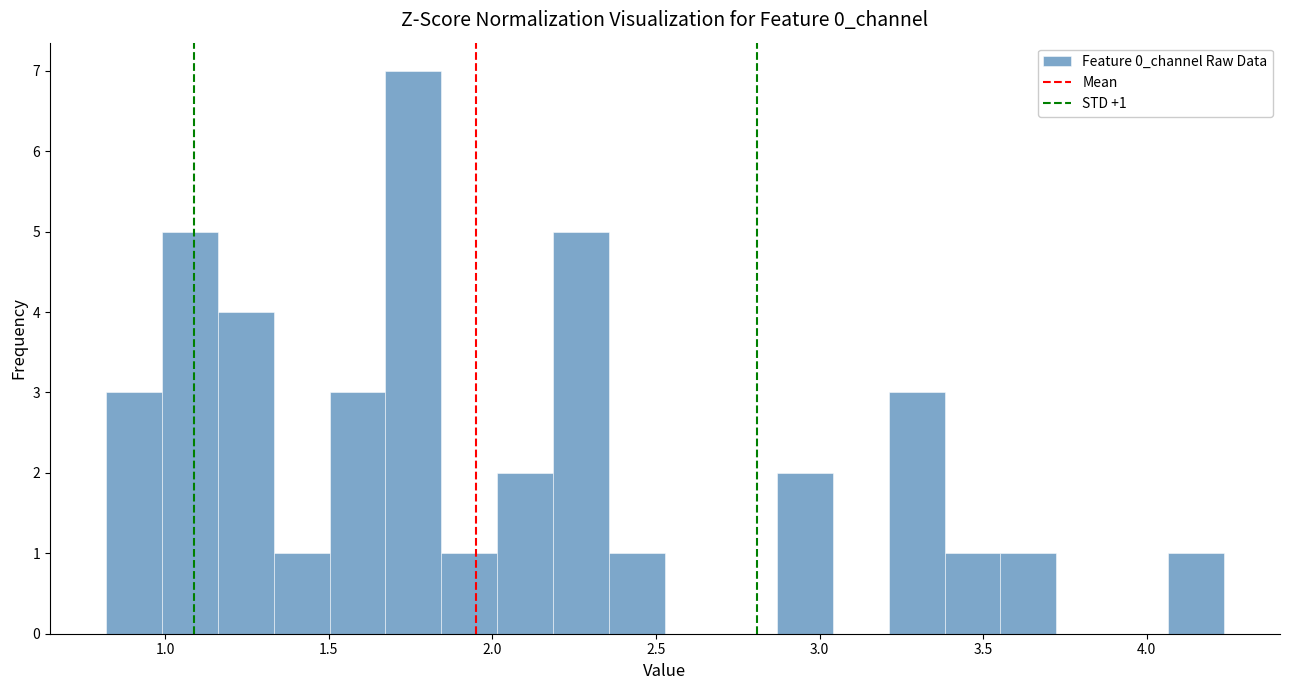

Around what value on the x-axis is the tallest bar? Give the approximate position of its centre, as read against the axis.

1.75